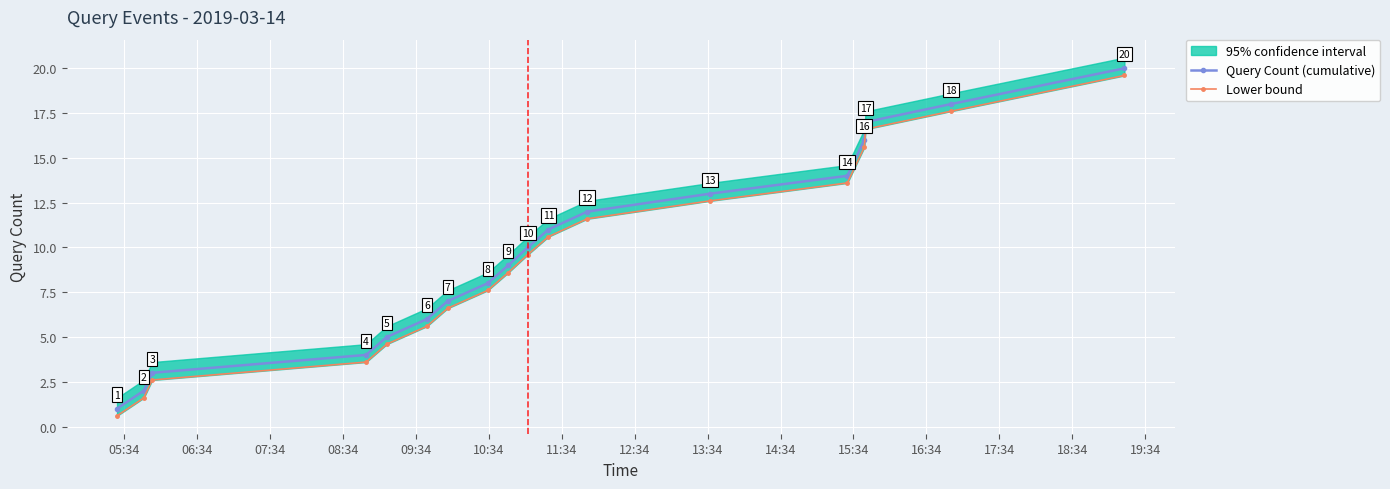

What is the value of the Query Count (cumulative) point at the 4th from the left?

4